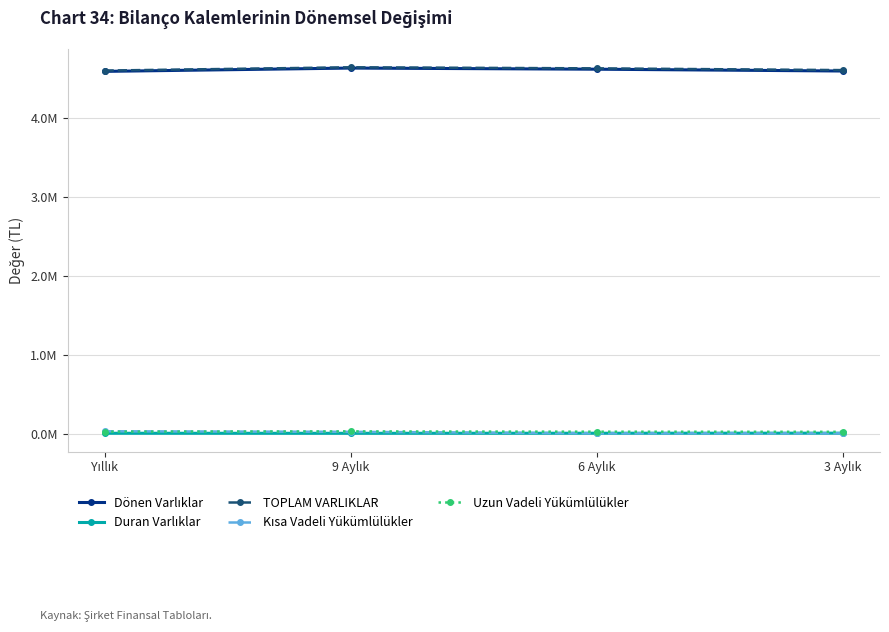

Is this an area chart (filled region under the line)?

No